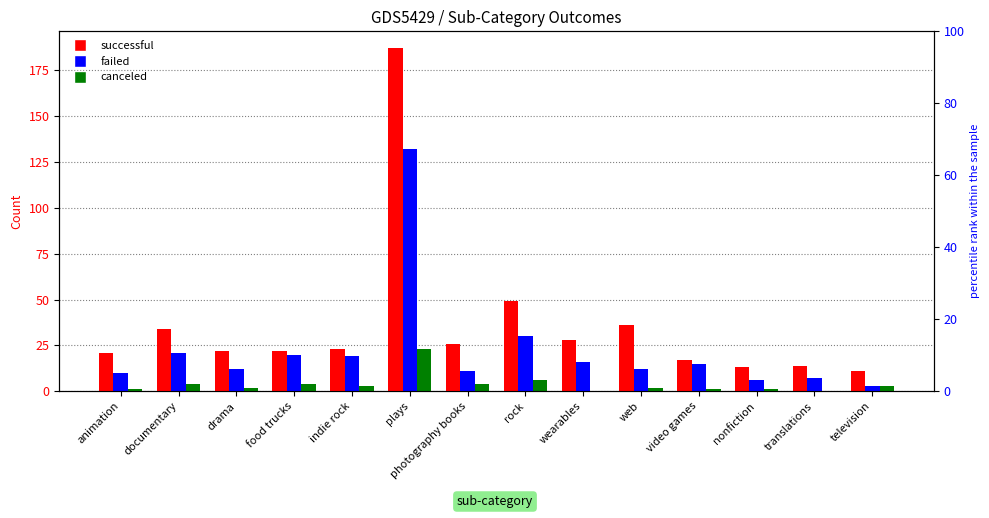

Which series changed the most between drama and television?

successful